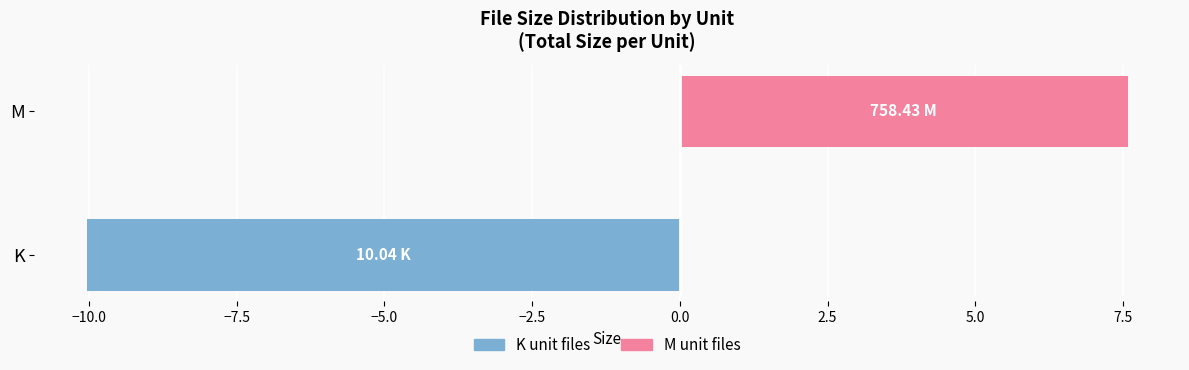

What is the sum of all Total Size (K files) values?

-10.0